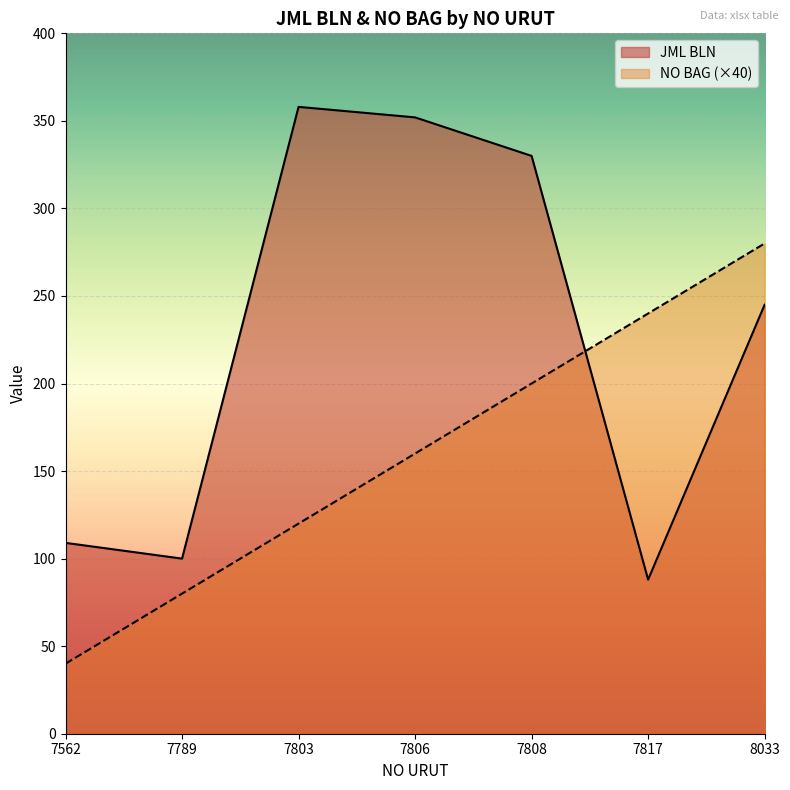

Which category has the lowest value in the NO BAG series?

7562